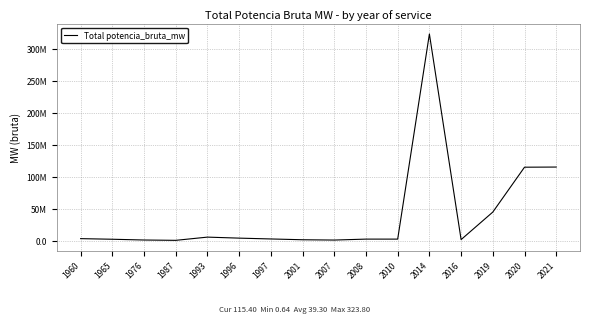

Does the chart have visible grid lines?

Yes